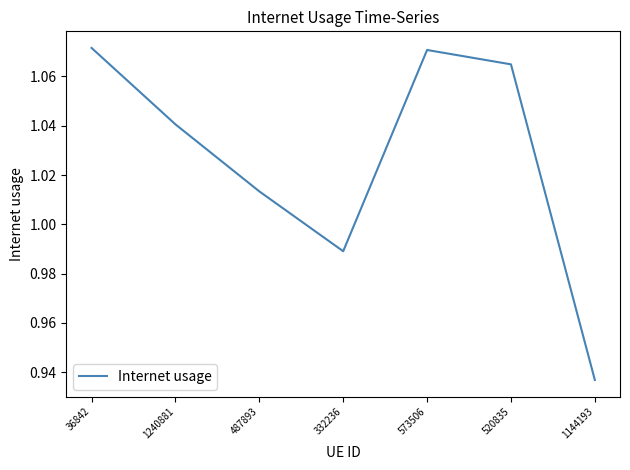

At which label does the data first exceed 1?

36842